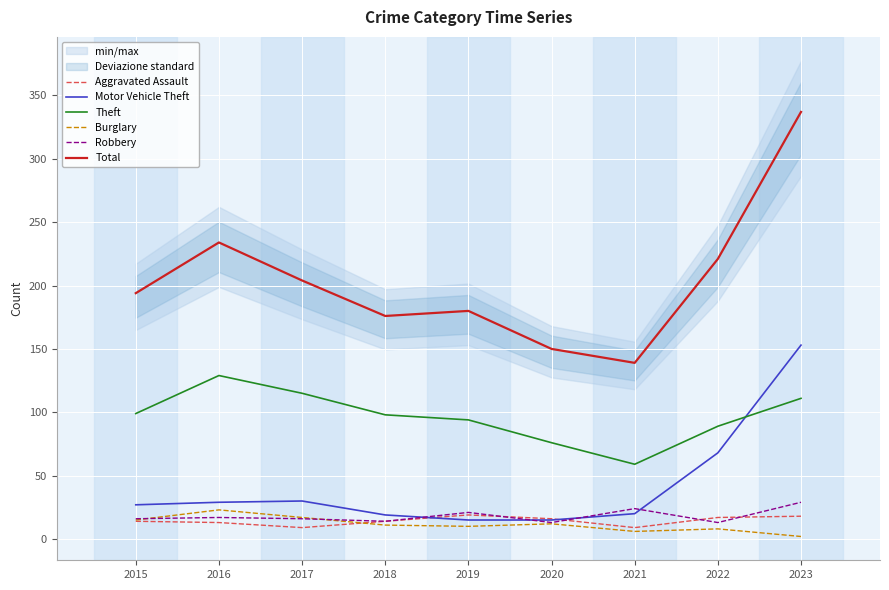

Is it true that Aggravated Assault equals 3 at 2017?

False